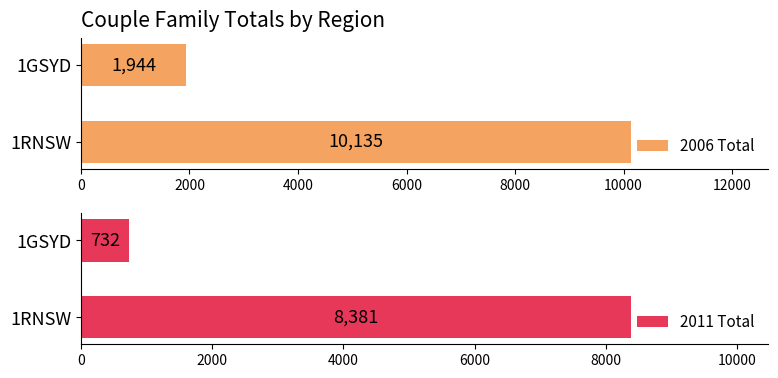

What are all the series names shown in the legend?

2006 Total, 2011 Total